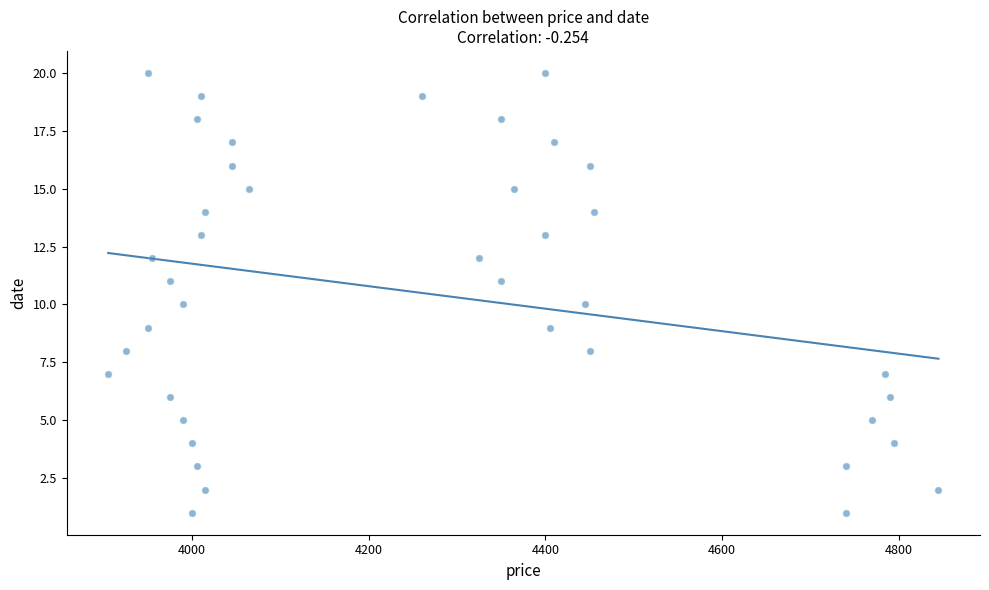

What is the range of Y values (max minus min)?

19